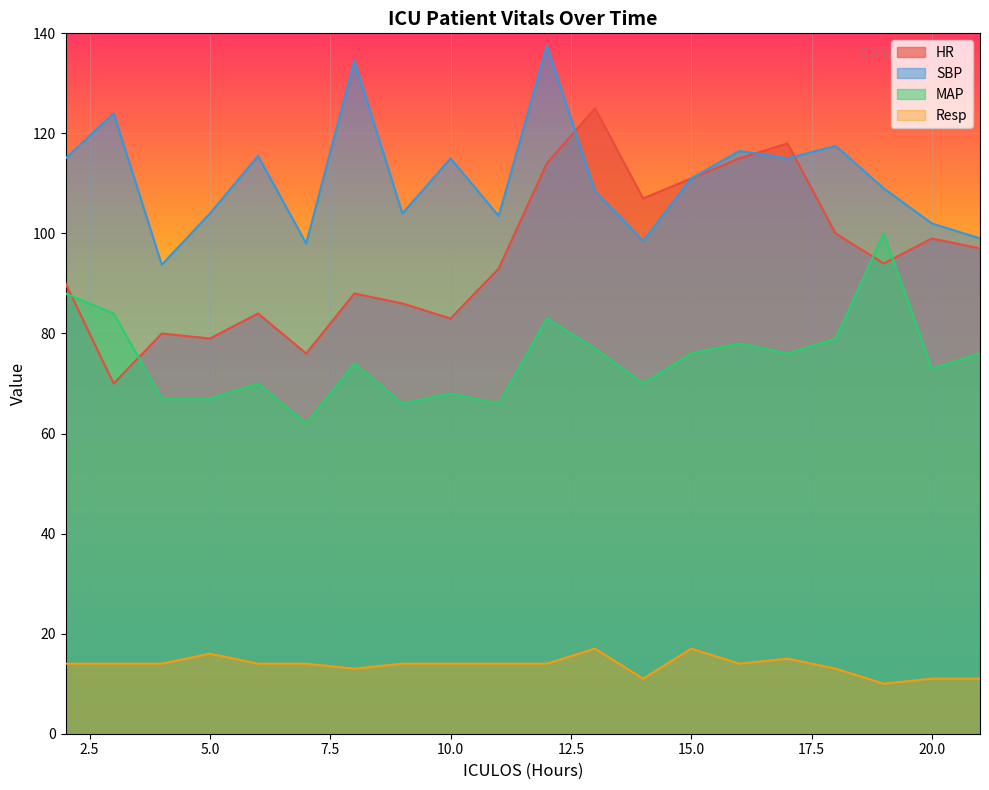

At which label does MAP reach its peak?

19